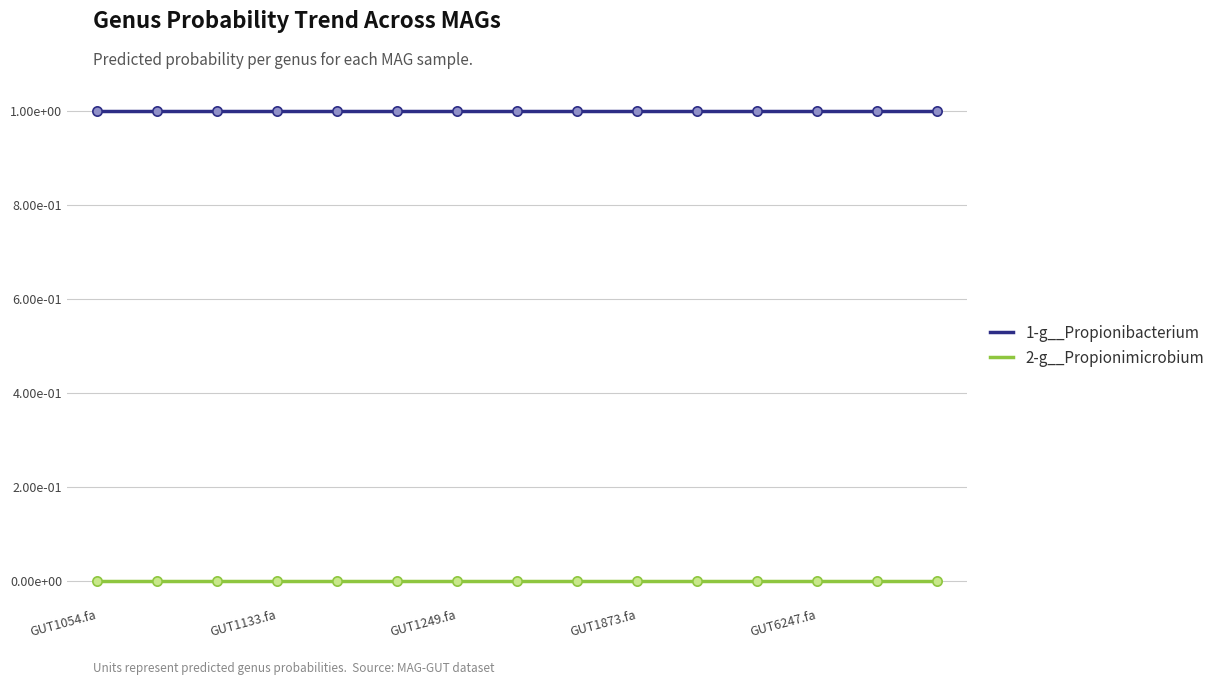

Is this an area chart (filled region under the line)?

No